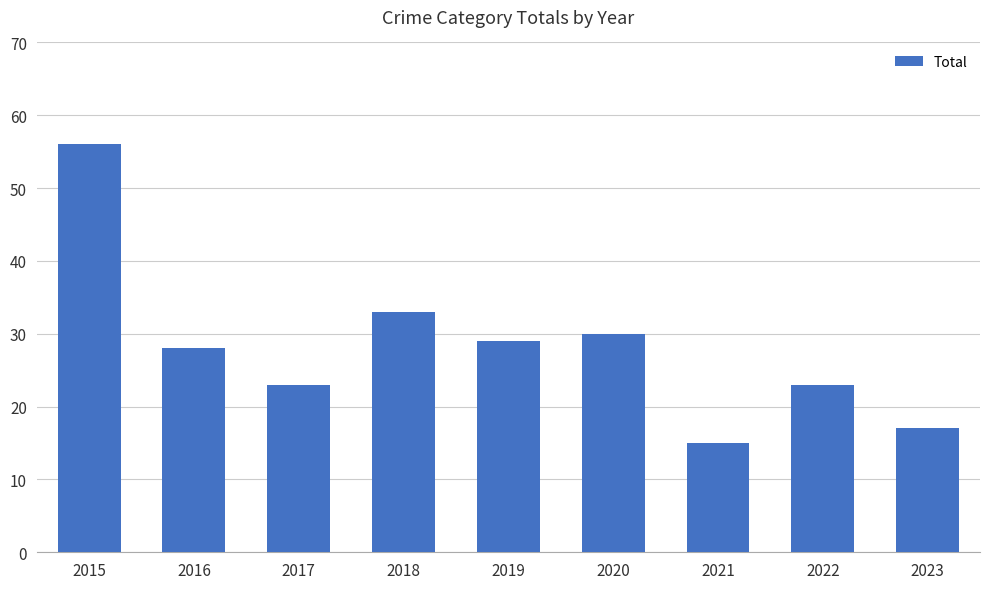

What is the sum of the values at 2019 and 2016?

57